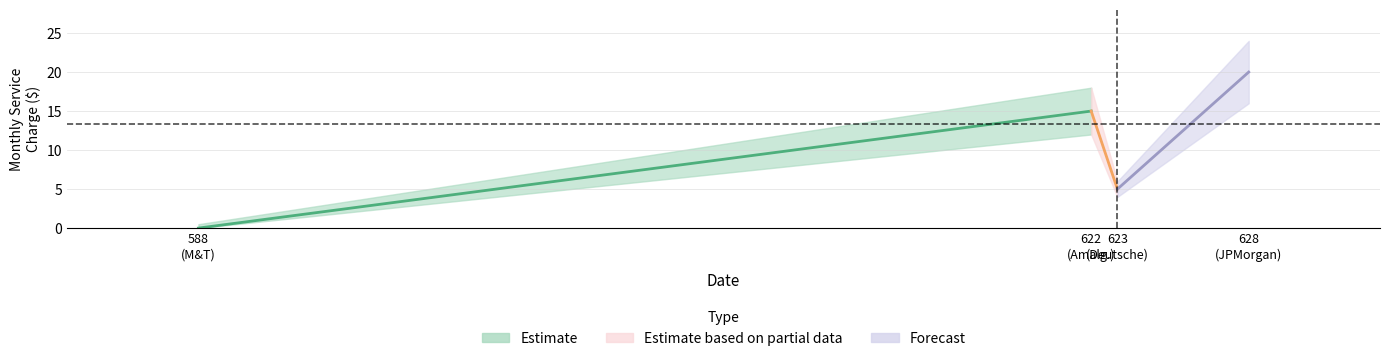

Does the chart display data point markers on the line(s)?

No